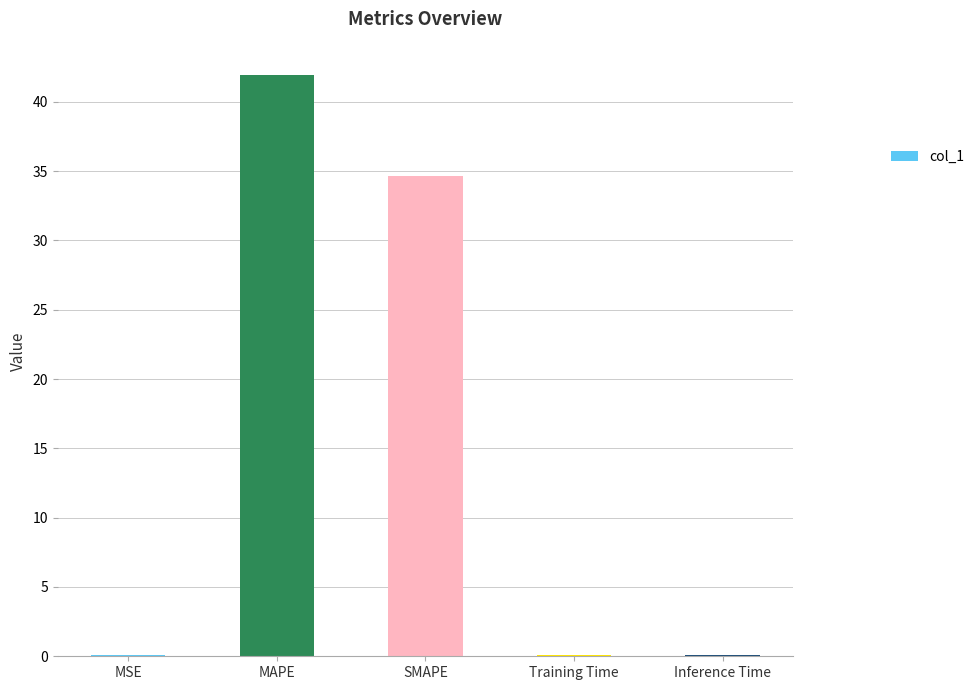

Are the bars horizontal?

No